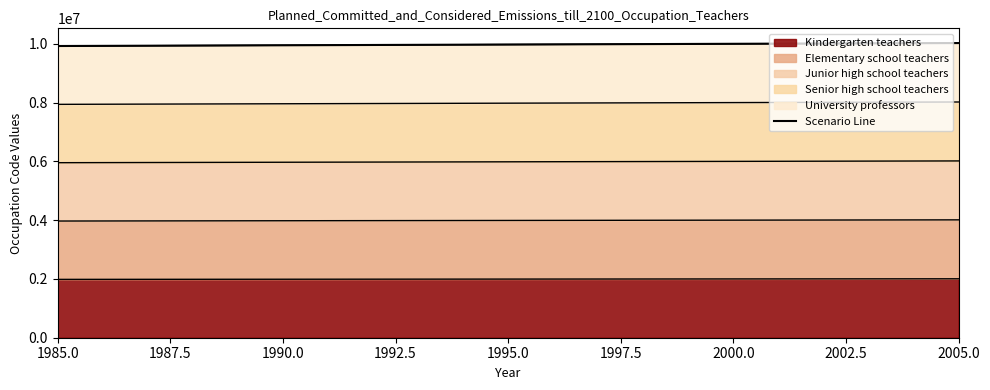

Which has a higher value, 1995.0 or 2000.0?

2000.0